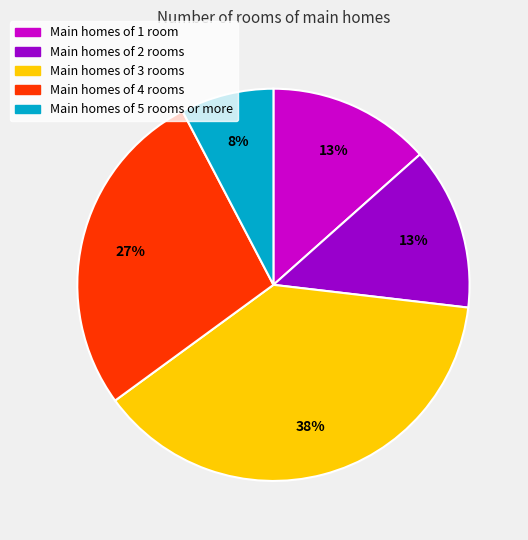

How many segments does this pie chart have?

5